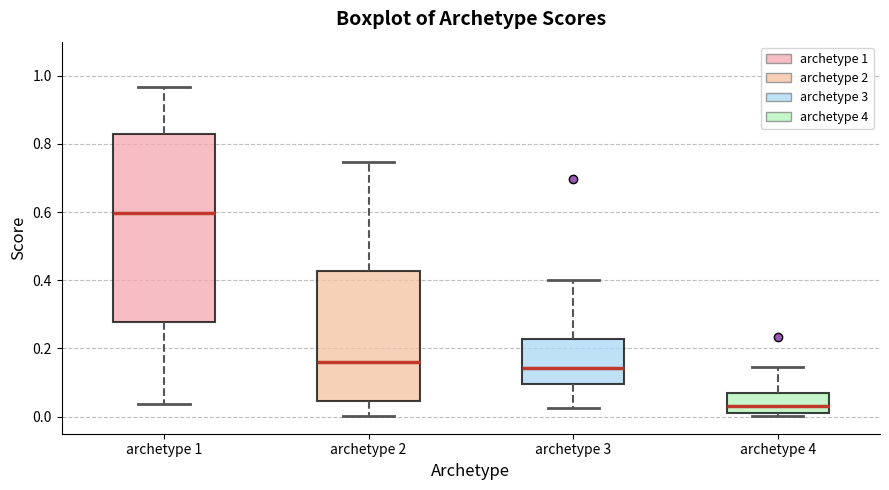

Which box is the tallest, from its lower edge to its upper edge?

archetype 1